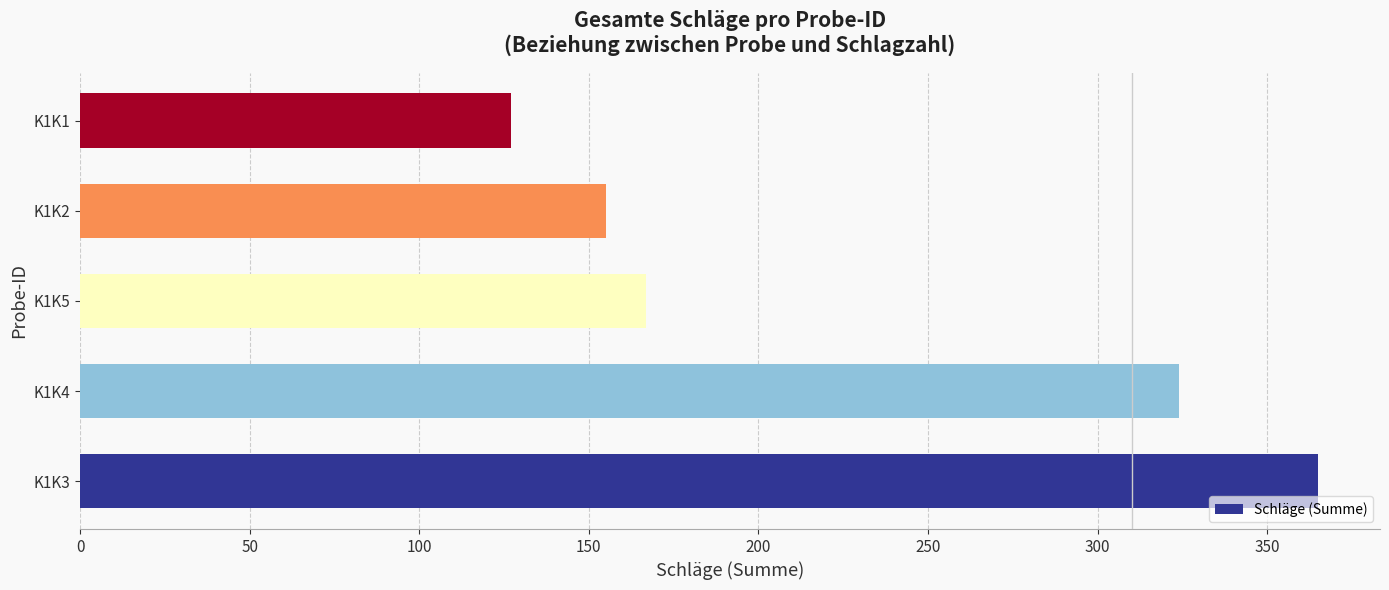

Read the value at K1K2.

155